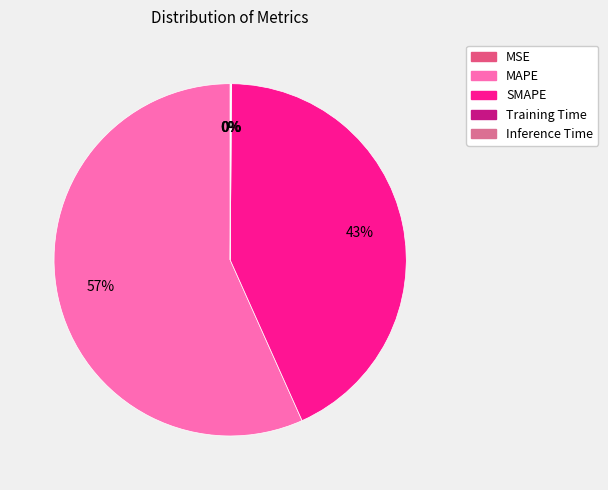

Which category accounts for the majority?

MAPE